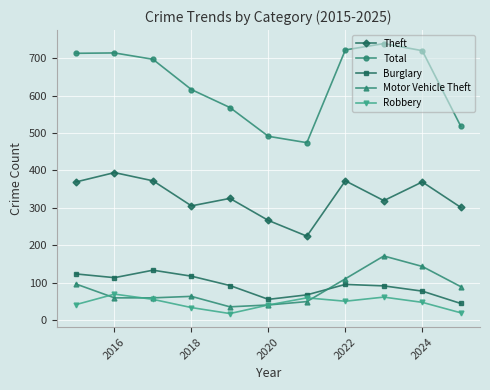

In Total, how many points are lower than both neighbors (excluding endpoints)?

1